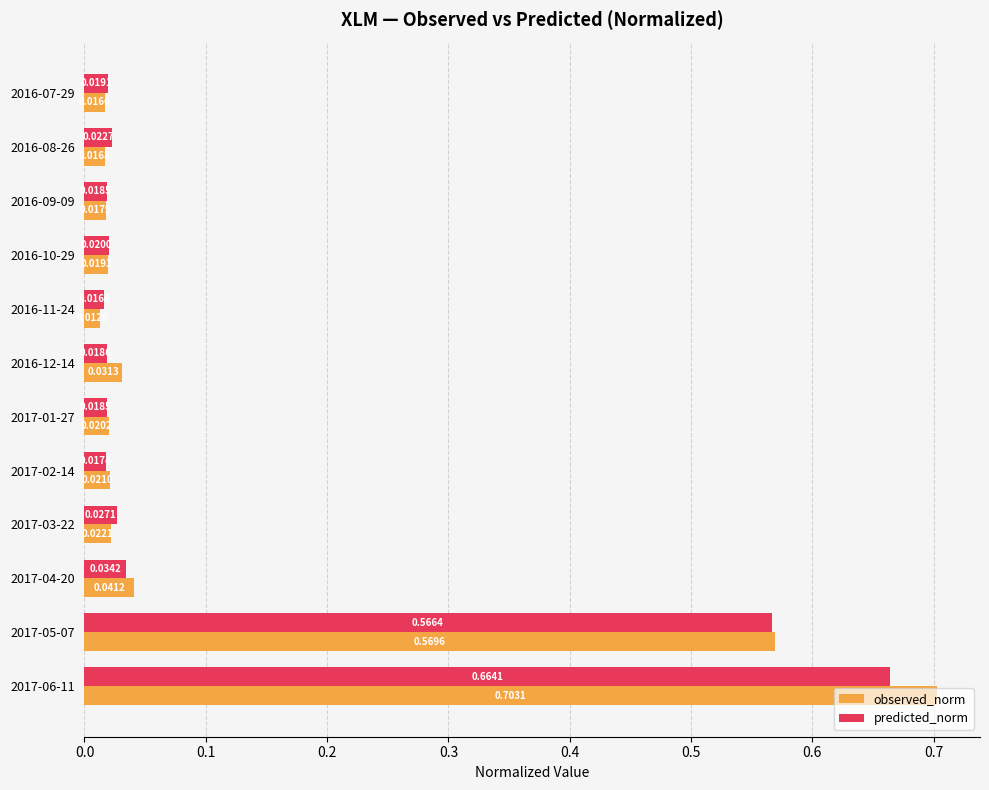

Which series has the largest total across all categories?

observed_norm